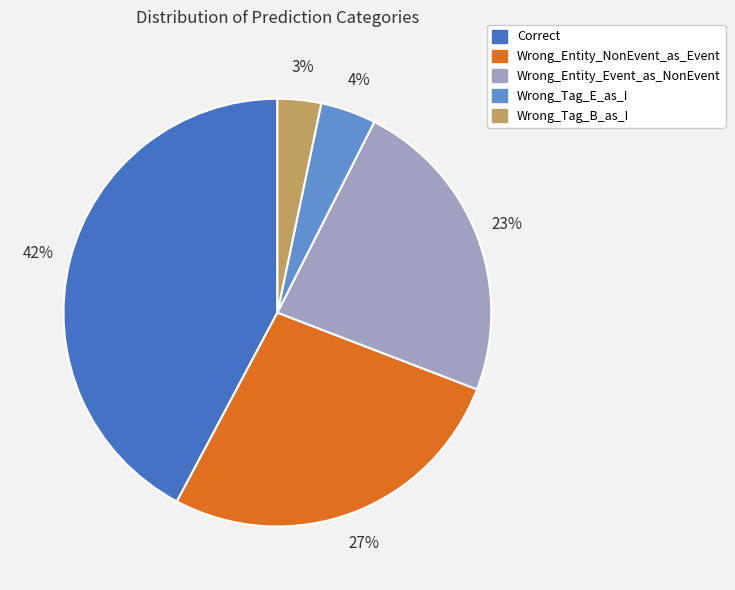

To the nearest percent, what portion does Correct represent?

42%